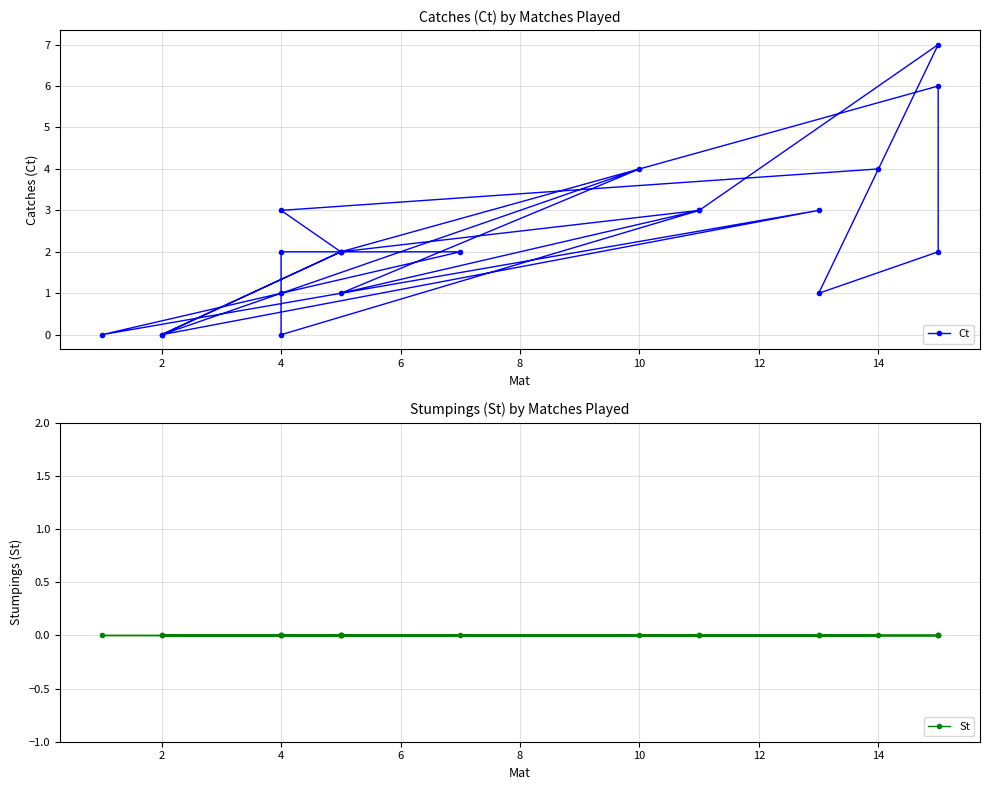

How many data points does each series have?

21